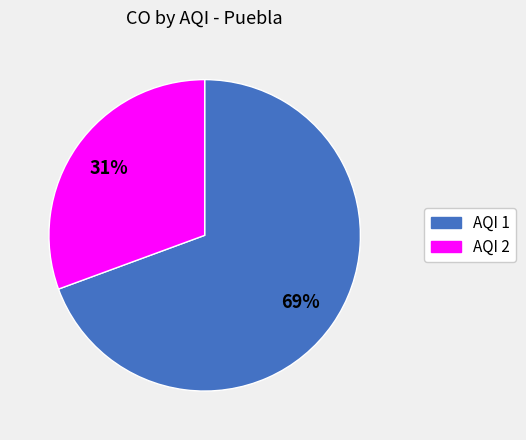

To the nearest percent, what is the combined percentage of AQI 1 and AQI 2?

100%